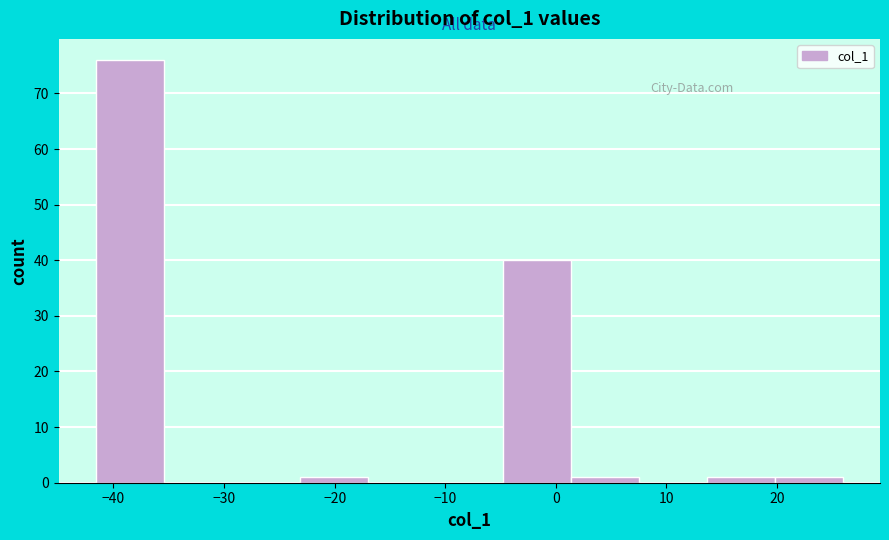

Reading left to right, transcribe this chart: for each bar, give the range it covers on the x-axis and its height. Neither the bar edges nor the heights are printed on the chart, so give them approximately, as read against the axes.

-42 to -35: 76
-35 to -29: 0
-29 to -23: 0
-23 to -17: 1
-17 to -11: 0
-11 to -5: 0
-5 to 1: 40
1 to 8: 1
8 to 14: 0
14 to 20: 1
20 to 26: 1